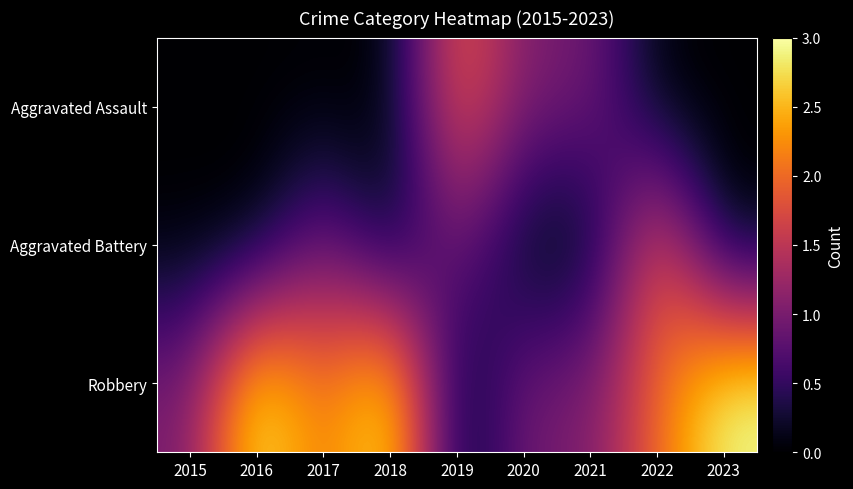

Which category has the highest value across all series?

2016